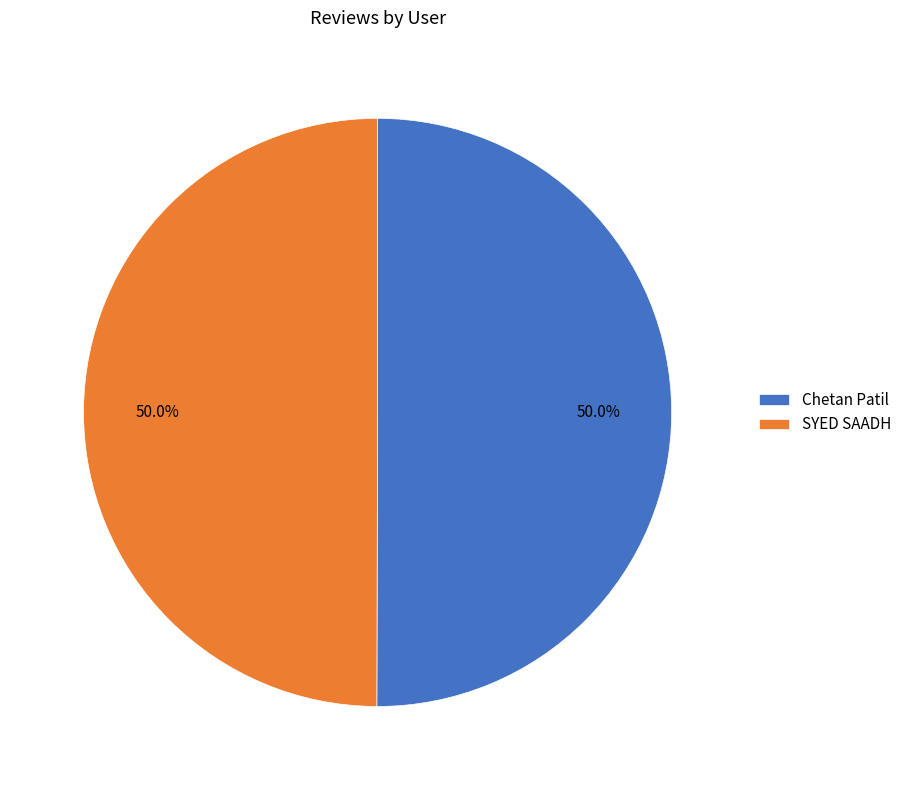

Is it true that SYED SAADH is 50% of the pie?

True